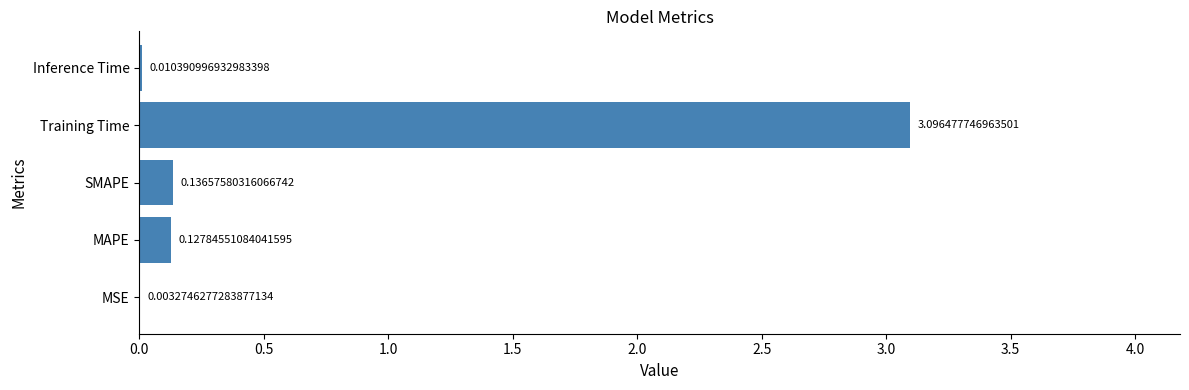

Where is the data nearest to the value 1?

SMAPE